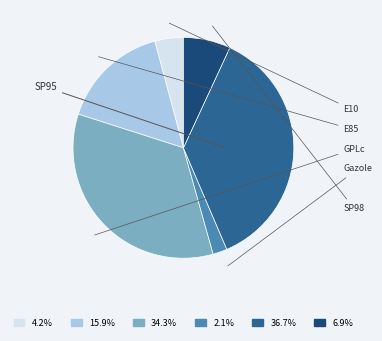

True or false: E10 accounts for 11% of the total.

False